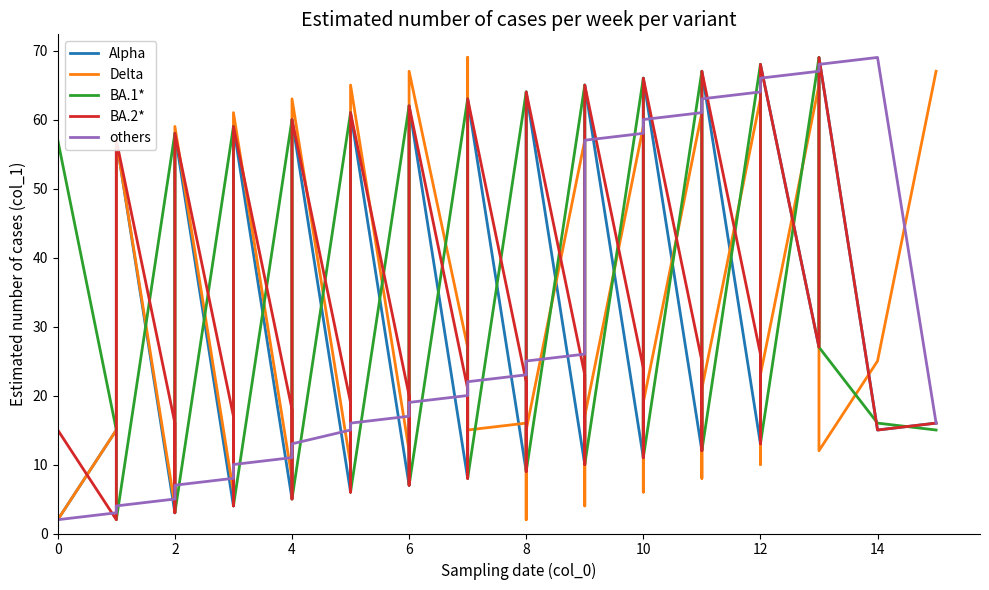

At 12, list the series in order from smallest to largest.

Alpha, Delta, others, BA.2*, BA.1*